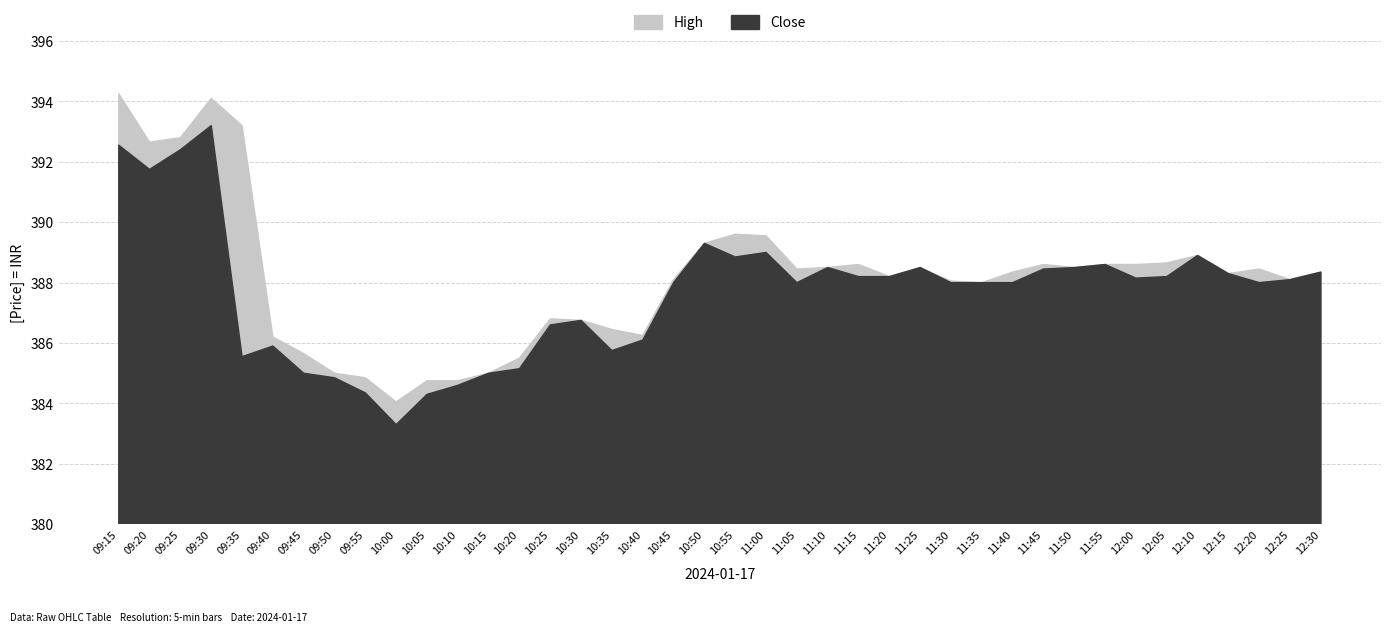

Reading left to right, transcribe all the data shown in this chart.

High: 09:15=394.2	09:20=392.6	09:25=392.8	09:30=394.1	09:35=393.2	09:40=386.2	09:45=385.6	09:50=385.0	09:55=384.9	10:00=384.1	10:05=384.8	10:10=384.8	10:15=385.0	10:20=385.5	10:25=386.8	10:30=386.8	10:35=386.4	10:40=386.2	10:45=388.1	10:50=389.3	10:55=389.6	11:00=389.6	11:05=388.4	11:10=388.5	11:15=388.6	11:20=388.2	11:25=388.5	11:30=388.1	11:35=388.0	11:40=388.4	11:45=388.6	11:50=388.5	11:55=388.6	12:00=388.6	12:05=388.6	12:10=388.9	12:15=388.3	12:20=388.4	12:25=388.1	12:30=388.4
Close: 09:15=392.6	09:20=391.8	09:25=392.4	09:30=393.2	09:35=385.6	09:40=385.9	09:45=385.0	09:50=384.9	09:55=384.4	10:00=383.3	10:05=384.3	10:10=384.6	10:15=385.0	10:20=385.1	10:25=386.6	10:30=386.8	10:35=385.8	10:40=386.1	10:45=388.0	10:50=389.3	10:55=388.9	11:00=389.0	11:05=388.0	11:10=388.5	11:15=388.2	11:20=388.2	11:25=388.5	11:30=388.0	11:35=388.0	11:40=388.0	11:45=388.4	11:50=388.5	11:55=388.6	12:00=388.1	12:05=388.2	12:10=388.9	12:15=388.3	12:20=388.0	12:25=388.1	12:30=388.4